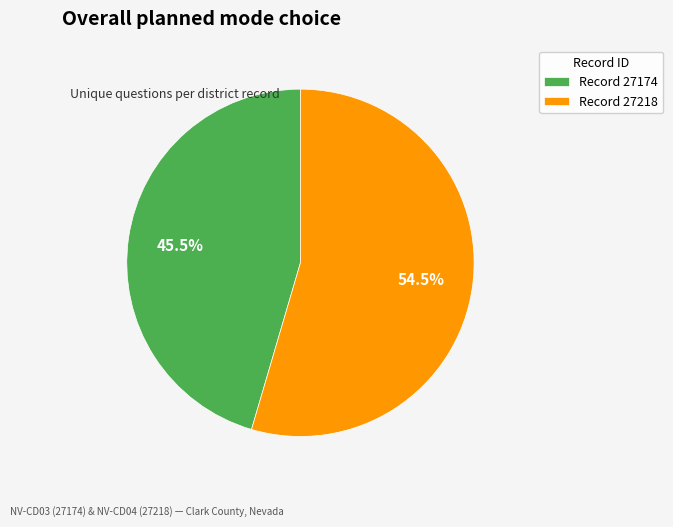

Which slice is the largest?

Record 27218